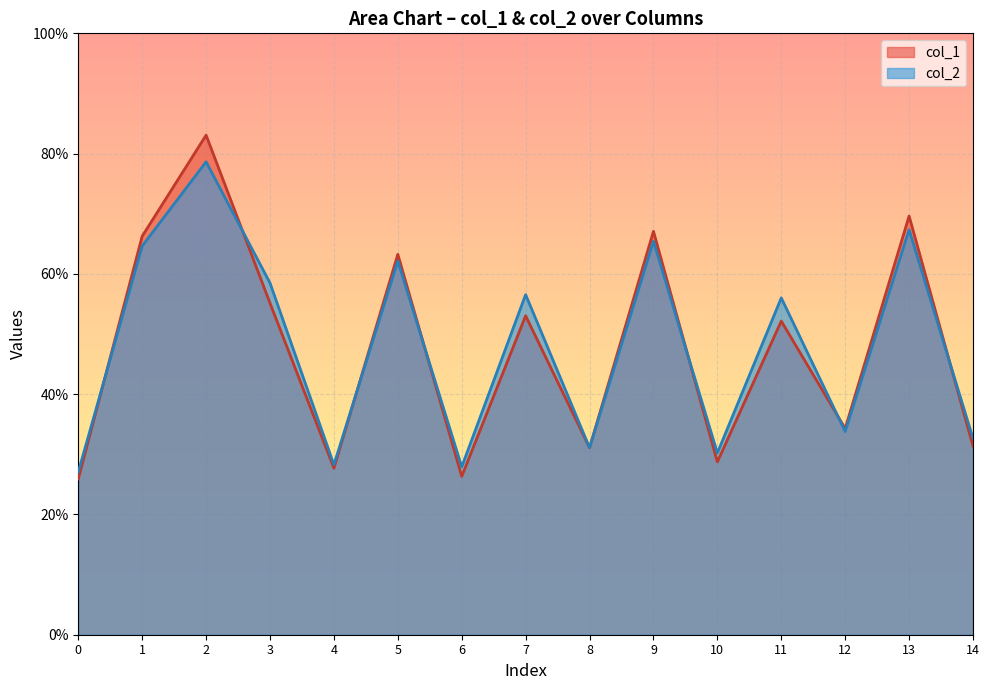

Rank the series by their maximum value, from highest to lowest.

col_1, col_2